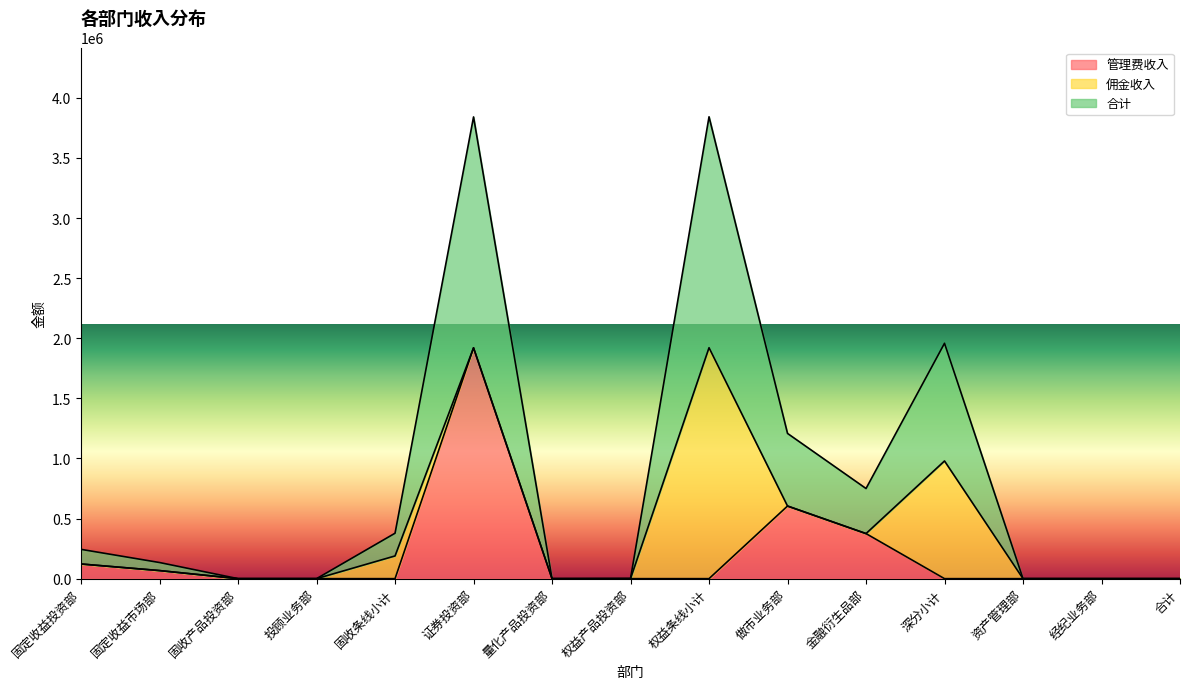

What is the value of the 合计 point at the 7th from the left?

15.0